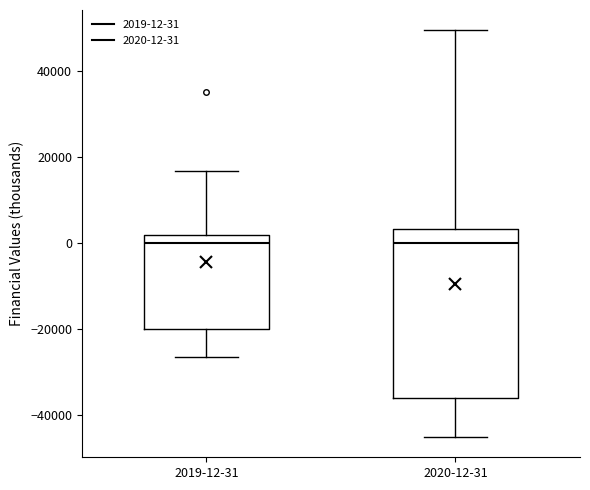

Reading left to right, read every box against the y-axis: the position of its median line, the range the box covers, and the ends of its whiskers. The values are not printed on the chart, so give them approximately, as read against the axis.

2019-12-31: median 0, box -20000 to 2000, whiskers -26000 to 16000
2020-12-31: median 0, box -36000 to 4000, whiskers -46000 to 50000